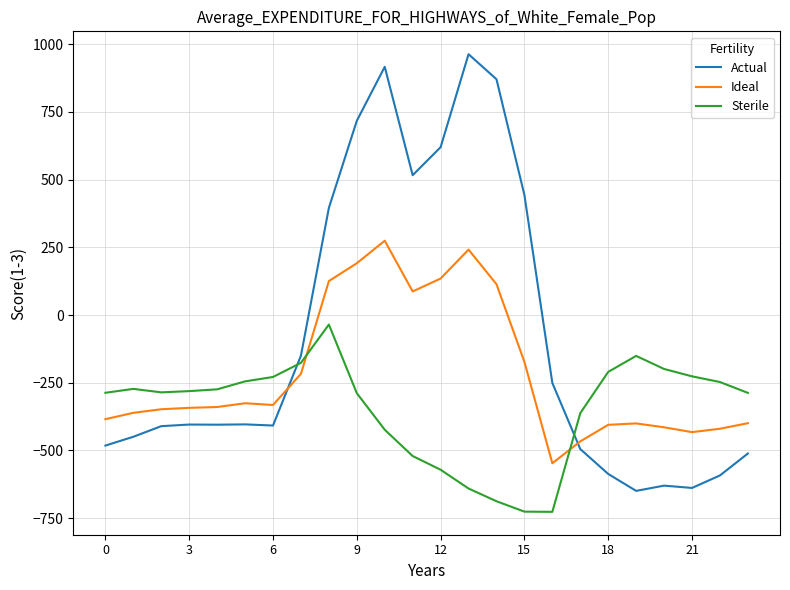

Which series has the largest total across all categories?

Actual